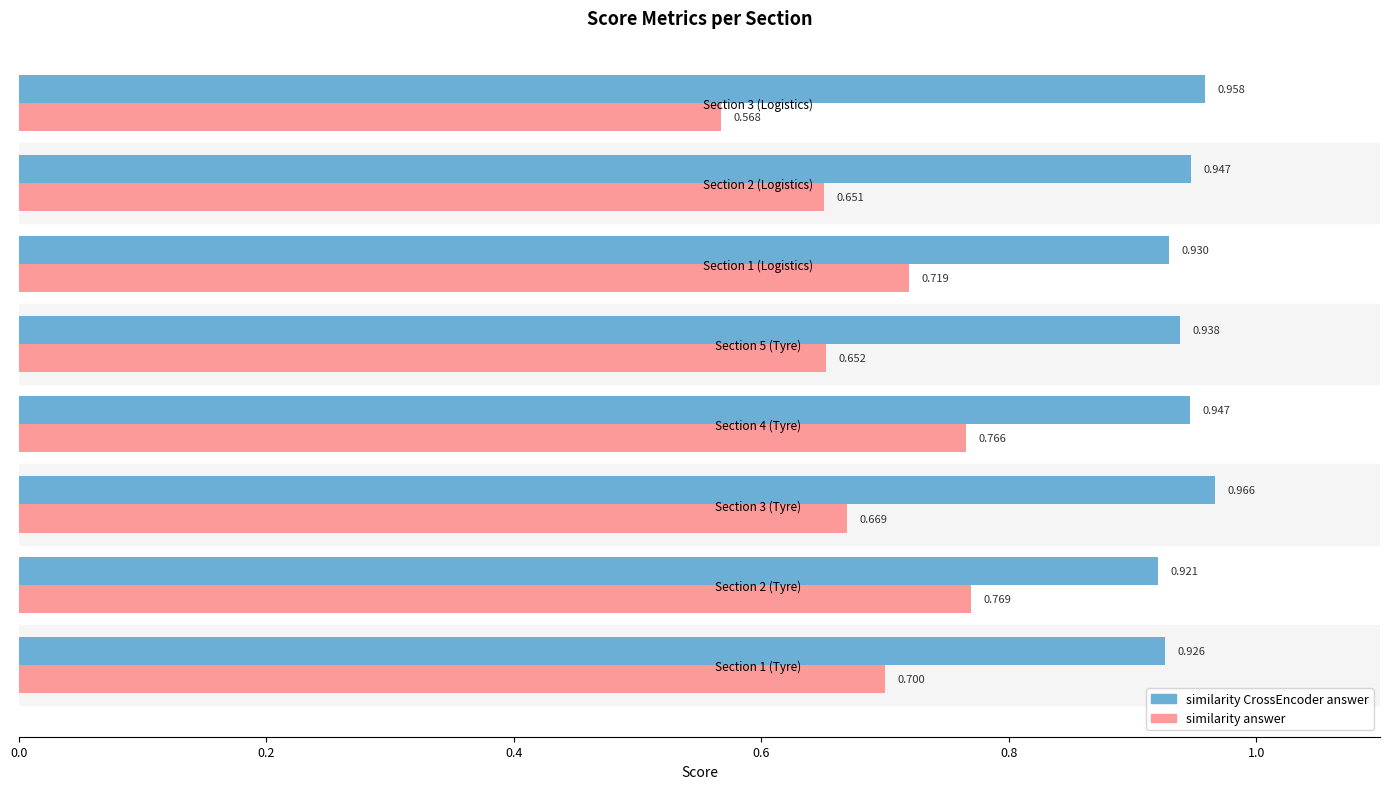

Is the value of similarity answer at Section 1 (Tyre) greater than the value of similarity CrossEncoder answer at Section 2 (Logistics)?

No